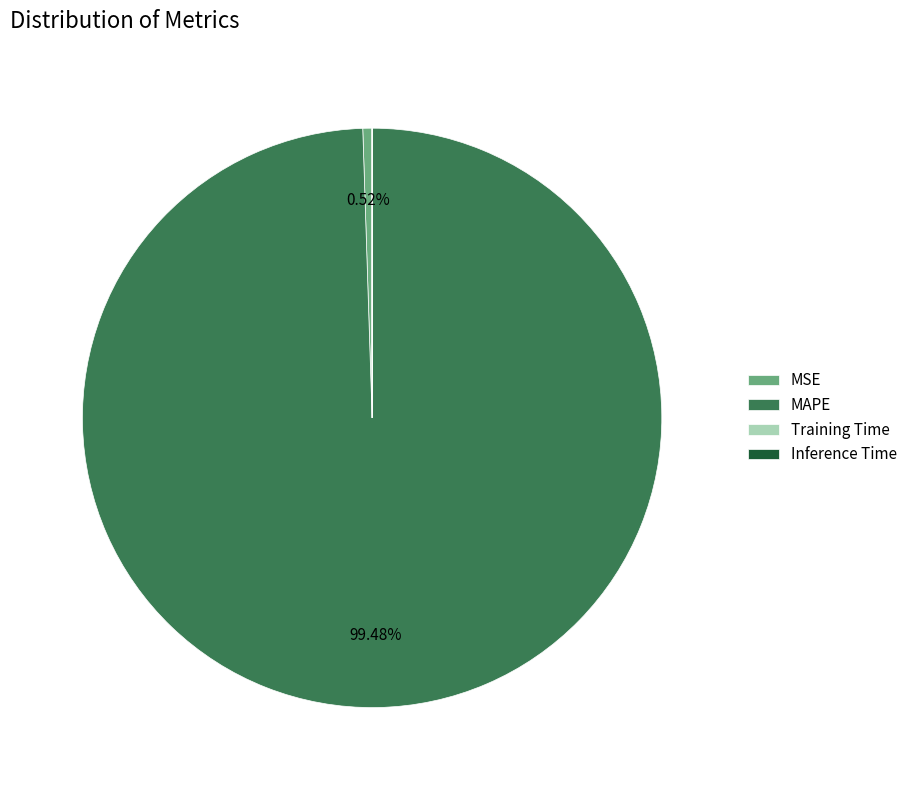

Approximately how many times larger is the value at MAPE compared to MSE?

193.1